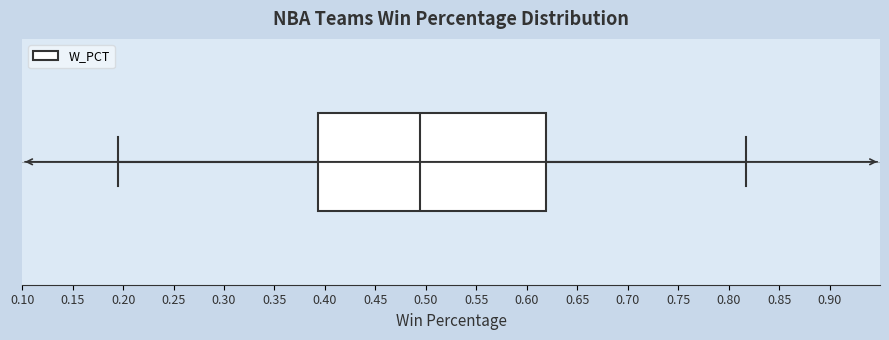

Transcribe this box plot: give where the median line is, the range the box spans, and where the two whiskers end, as read against the x-axis. The values are not printed on the chart, so give them approximately, as read against the axis.

median 0.495, box 0.395 to 0.620, whiskers 0.195 to 0.815